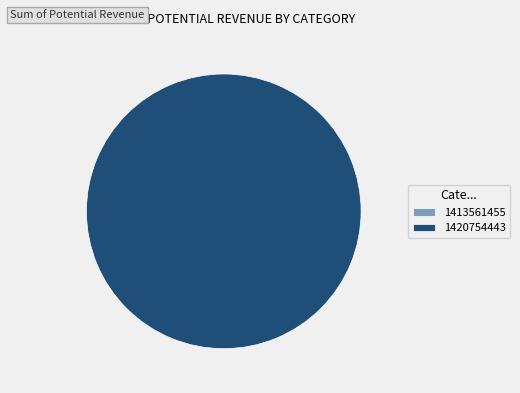

Which category accounts for the majority?

1420754443